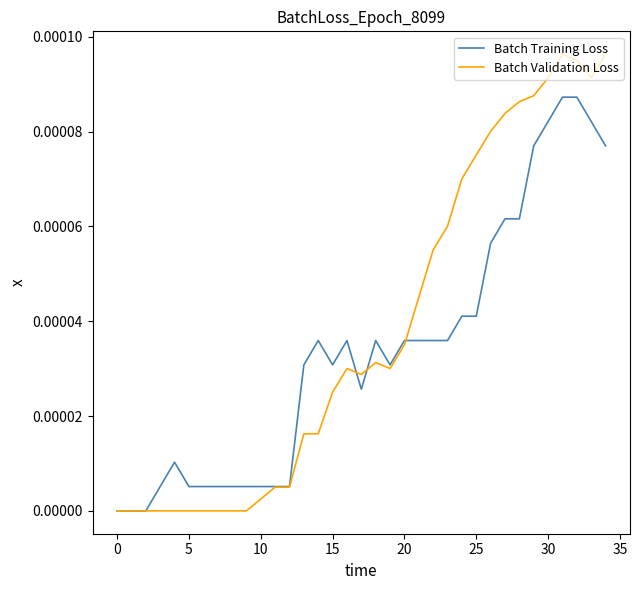

Which series has the largest total across all categories?

Batch Validation Loss